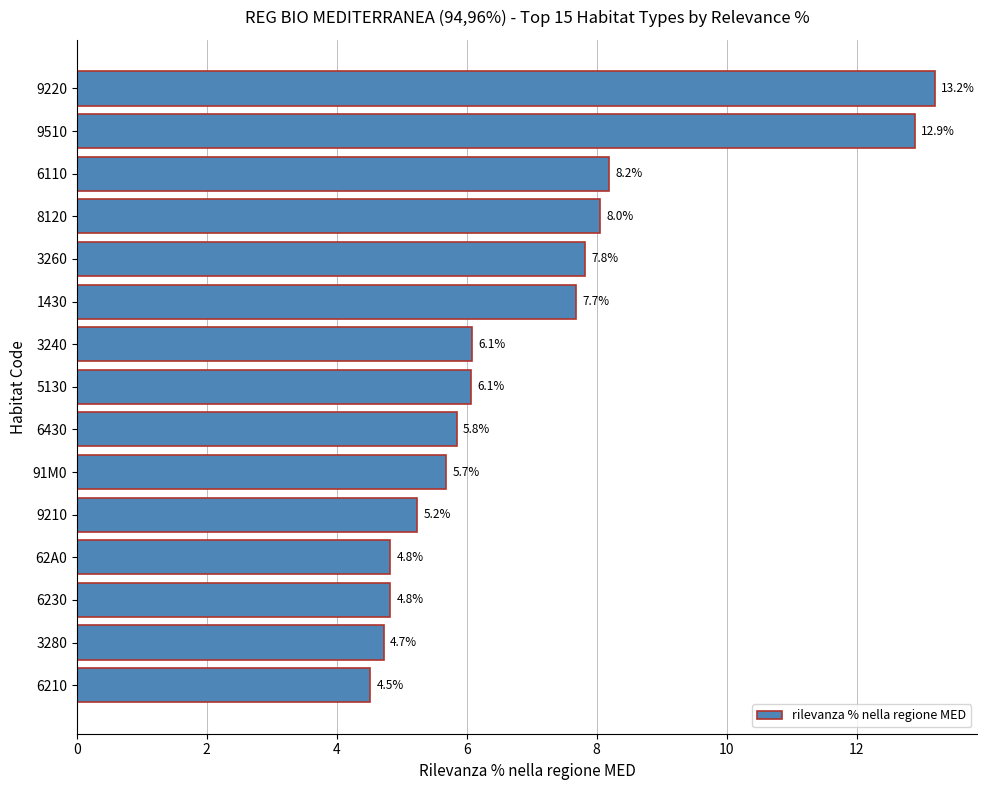

How many values are below 6?

7